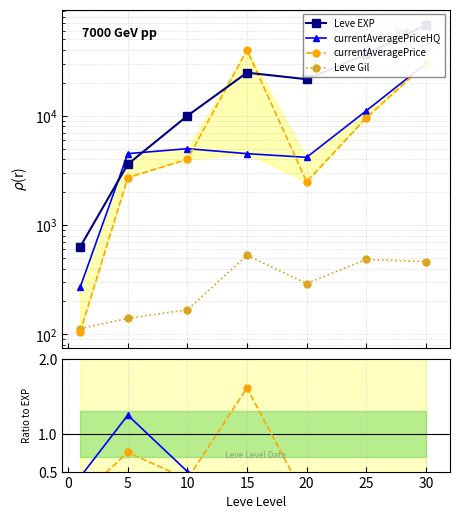

How many interior local valleys does the currentAveragePriceHQ series have?

1